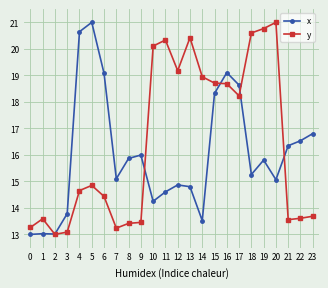

Where is the first local maximum for y?

1